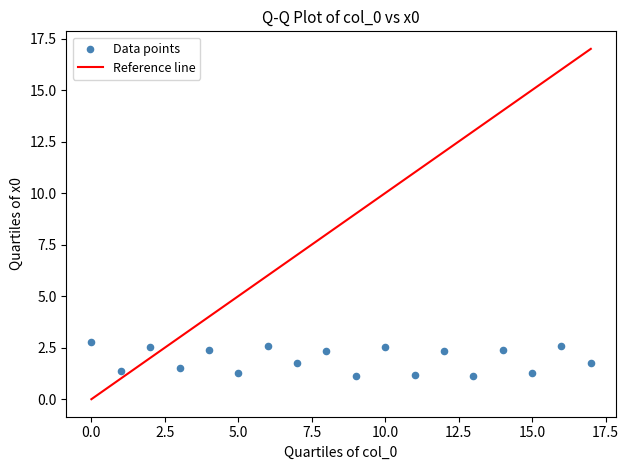

What is the range of Y values (max minus min)?

1.7